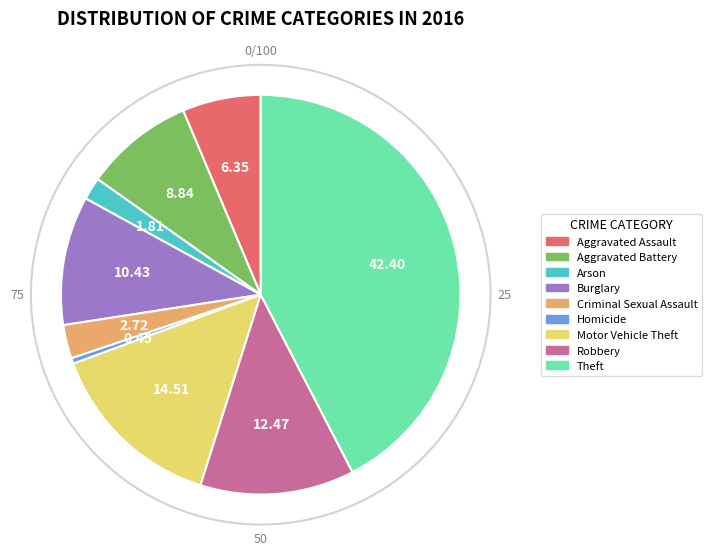

Which category has the biggest portion of the pie?

Theft